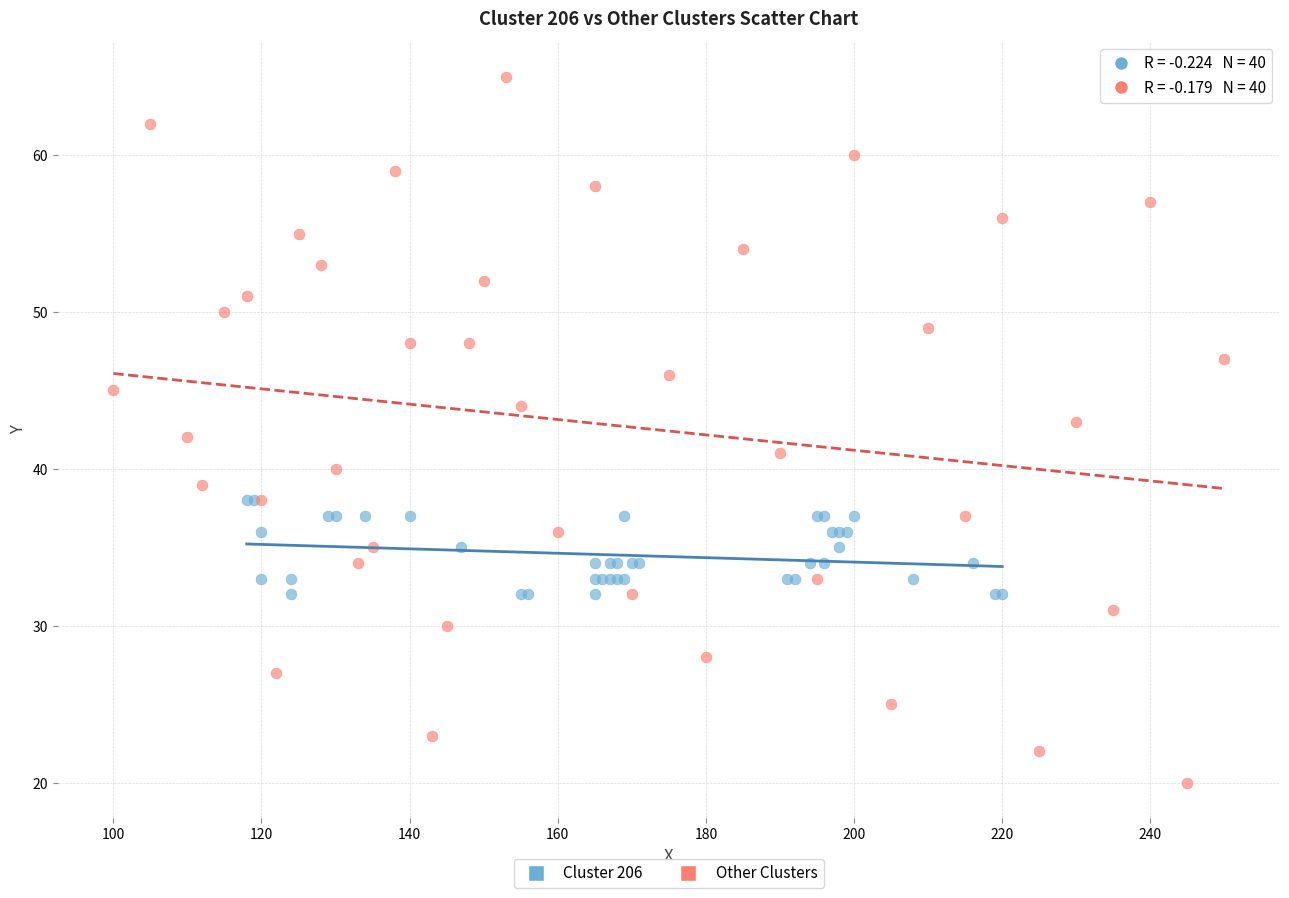

Which series contains the lowest Y value?

Other Clusters